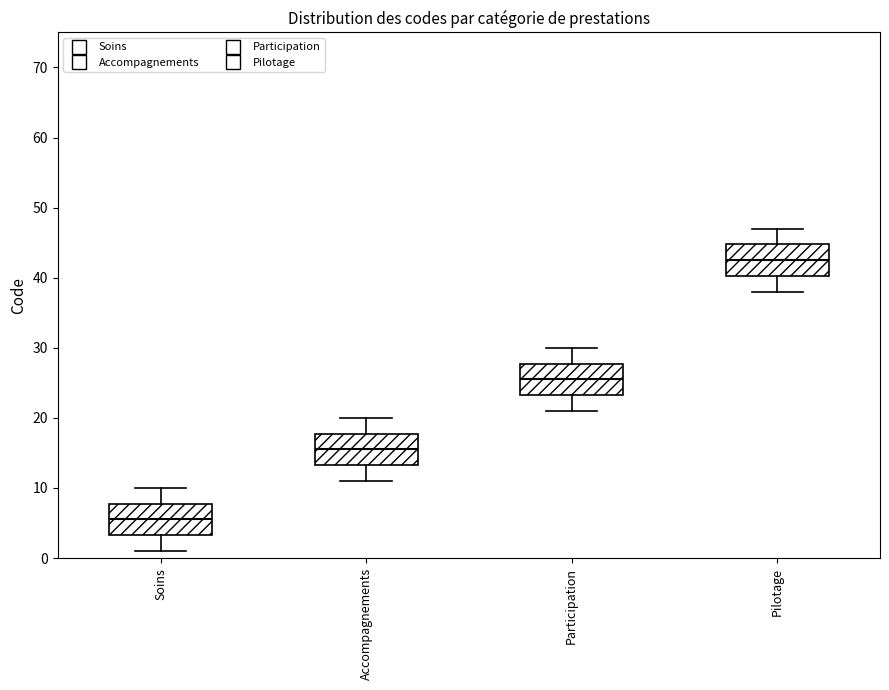

Which box's median line is the highest?

Pilotage